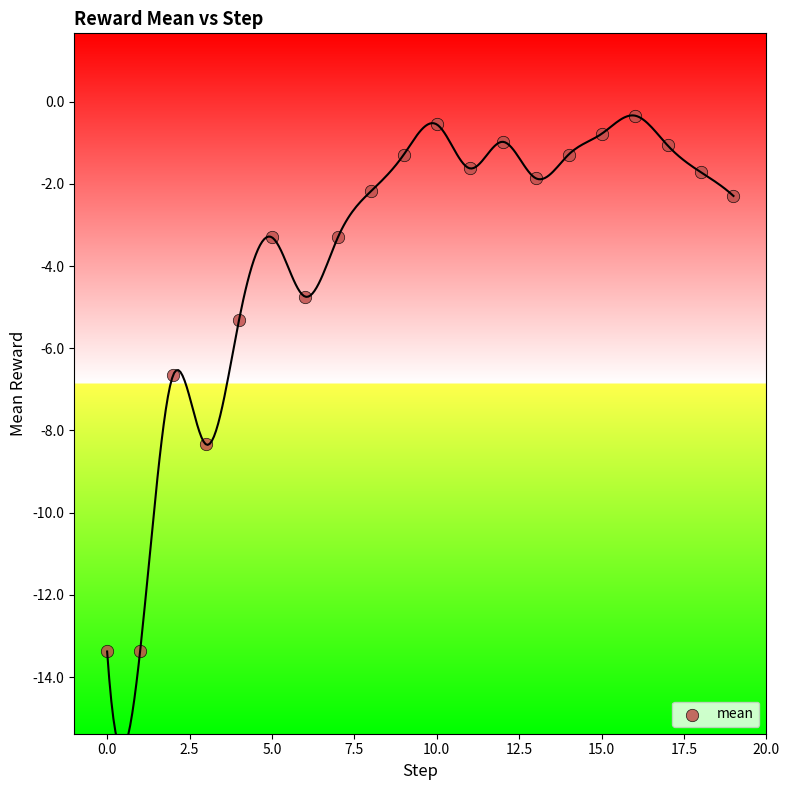

What is the range of Y values (max minus min)?

13.0